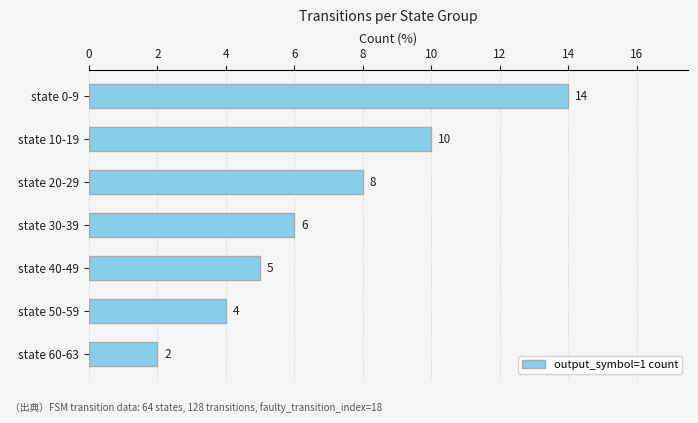

Which label corresponds to the smallest value in the chart?

state 60-63